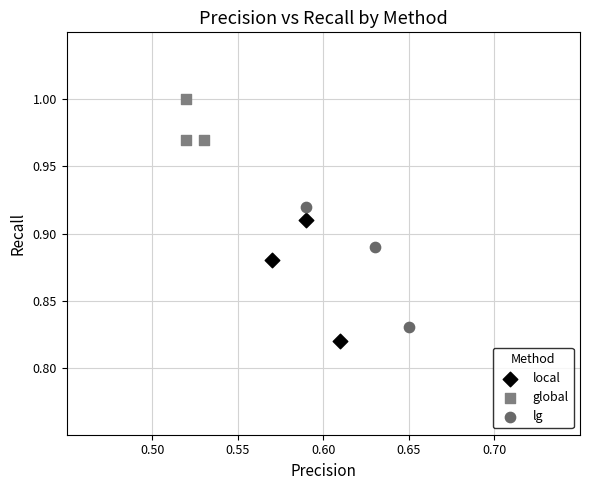

What are all the series names shown in the legend?

local, global, lg